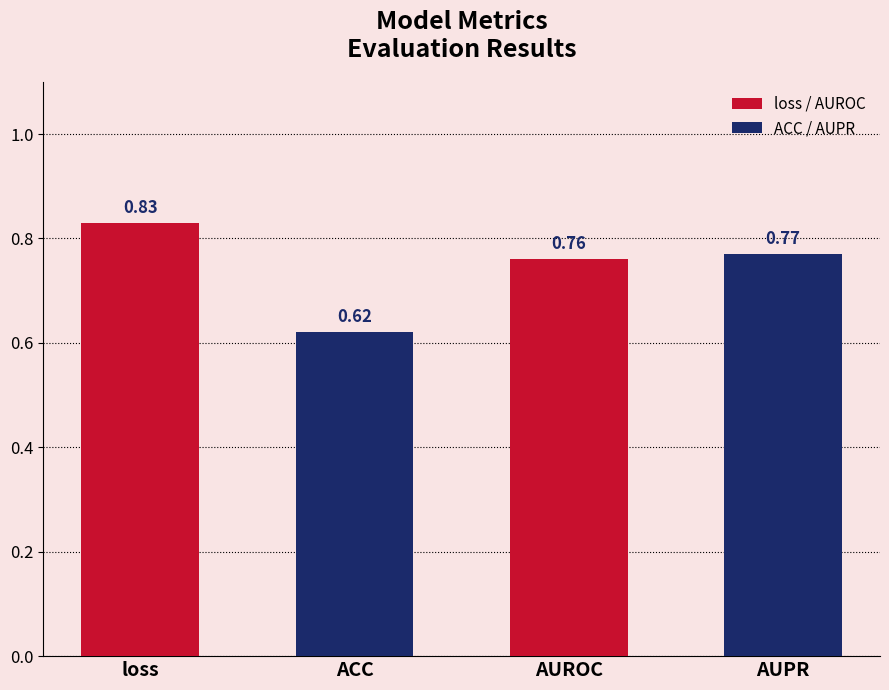

Rank the categories by value from highest to lowest.

loss, AUPR, AUROC, ACC